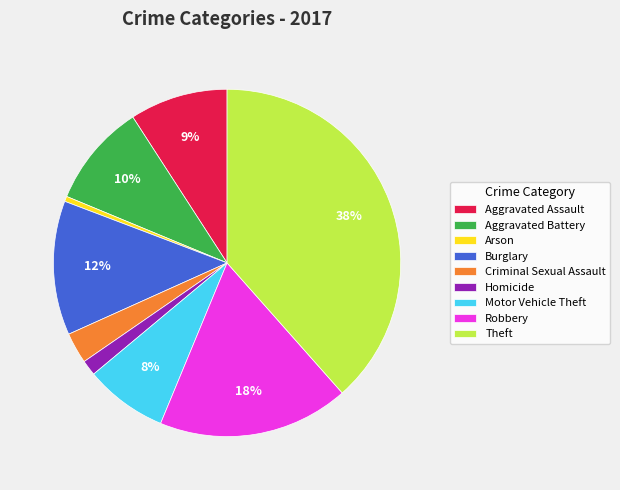

To the nearest percent, what is the average slice percentage?

11%